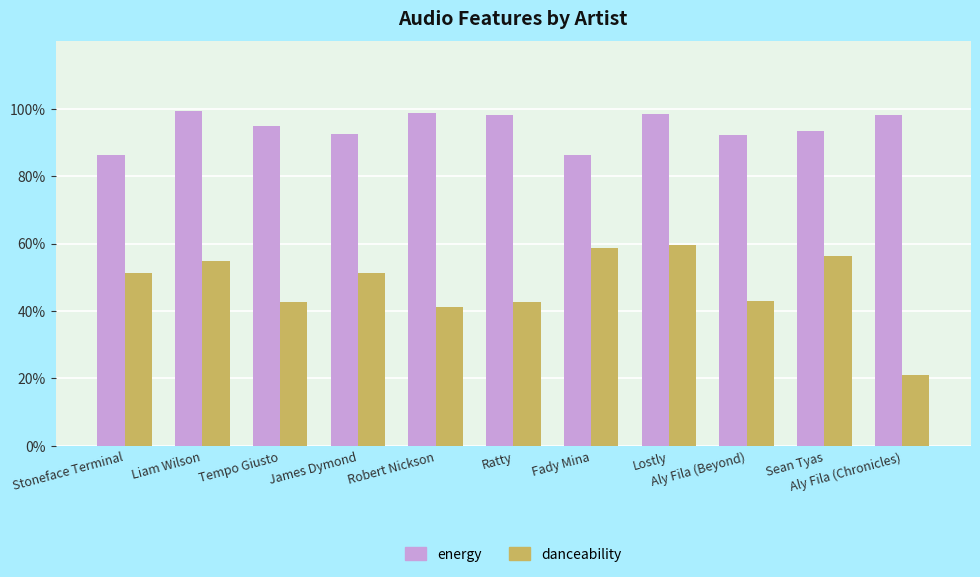

What is the difference between the danceability values at James Dymond and Fady Mina?

0.1